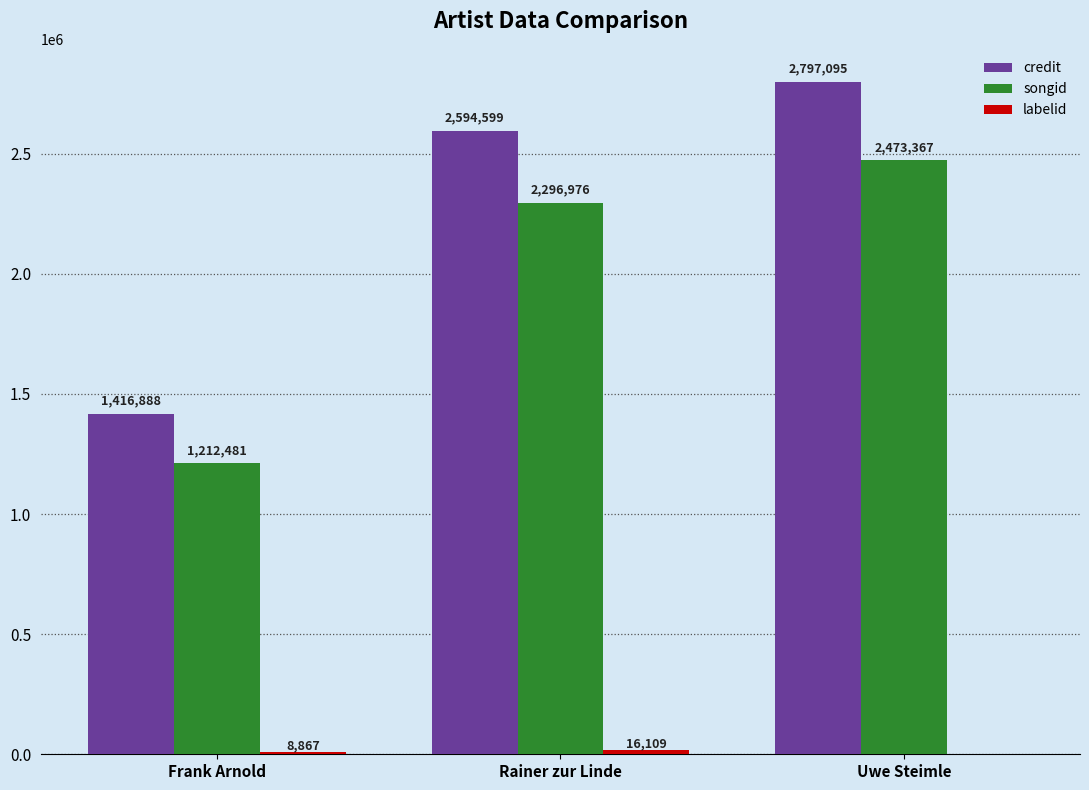

What is the approximate value of songid at Rainer zur Linde, to the nearest 50?

2297000